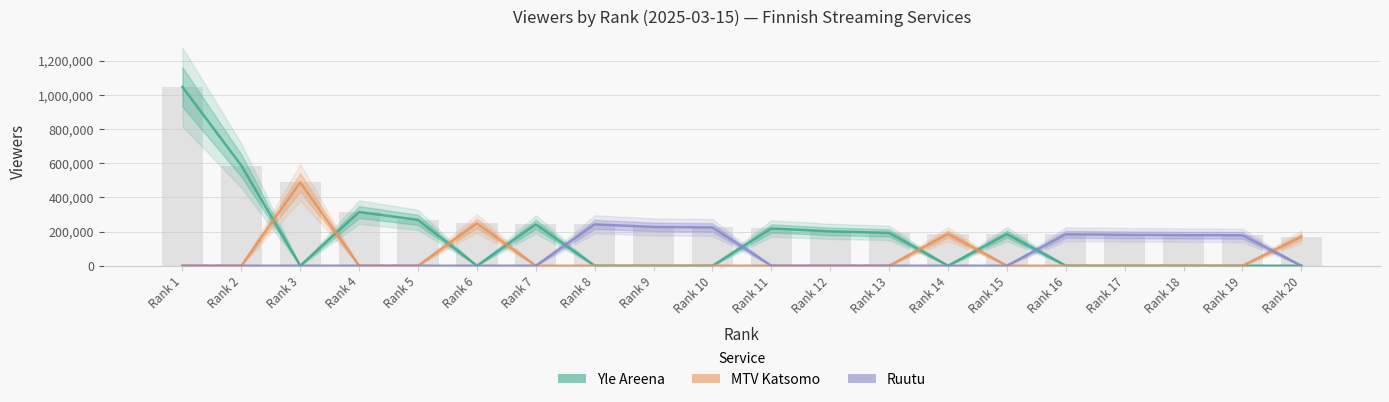

The value of Ruutu at Rank 13 is 129976. True or false?

False